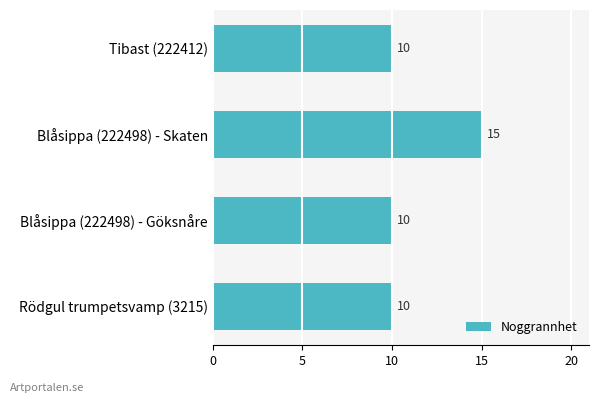

What is the average value?

11